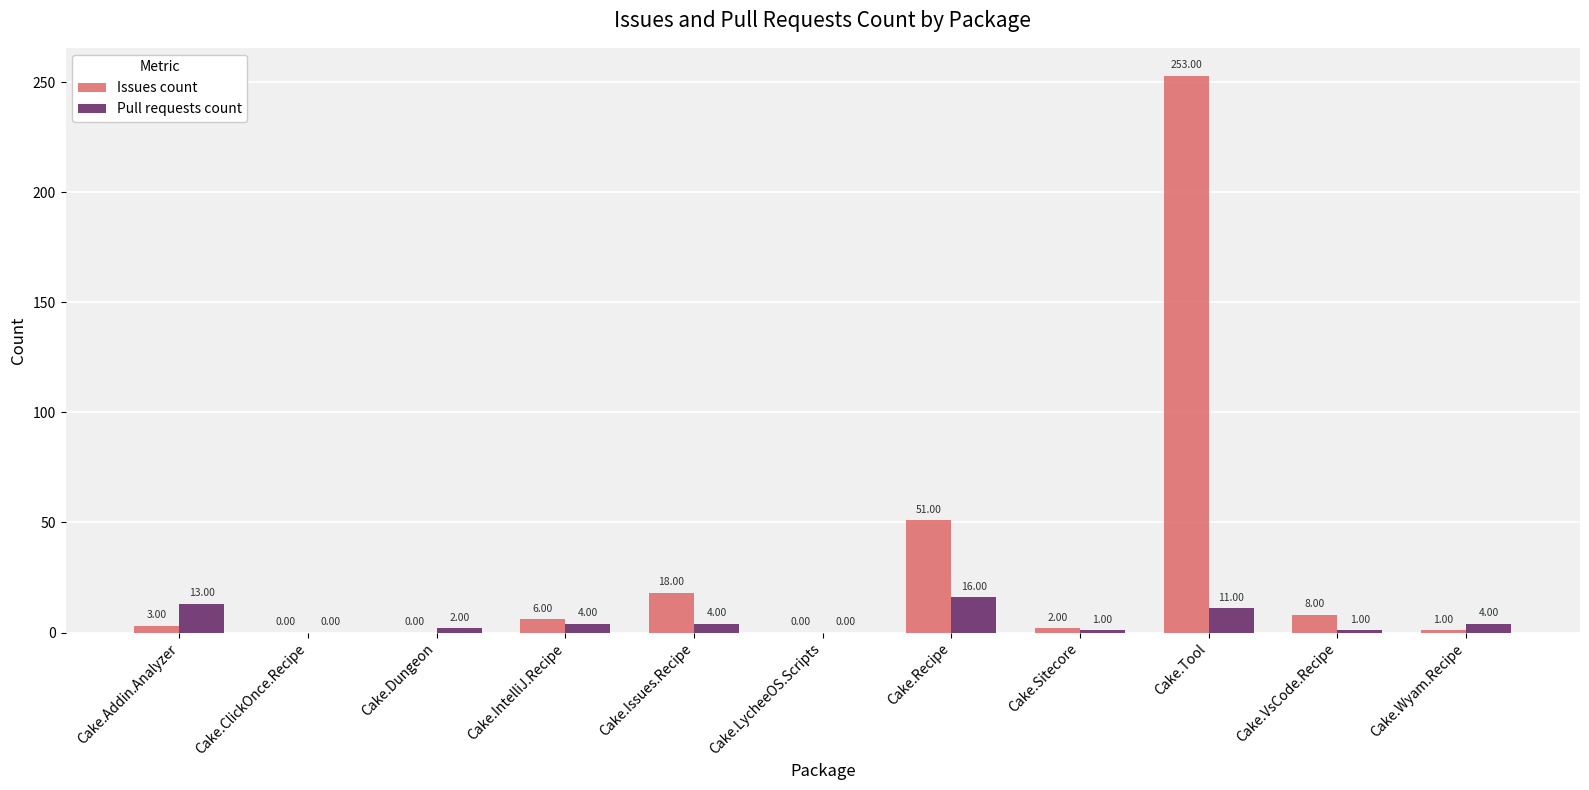

What is the total value across all series at Cake.Tool?

264